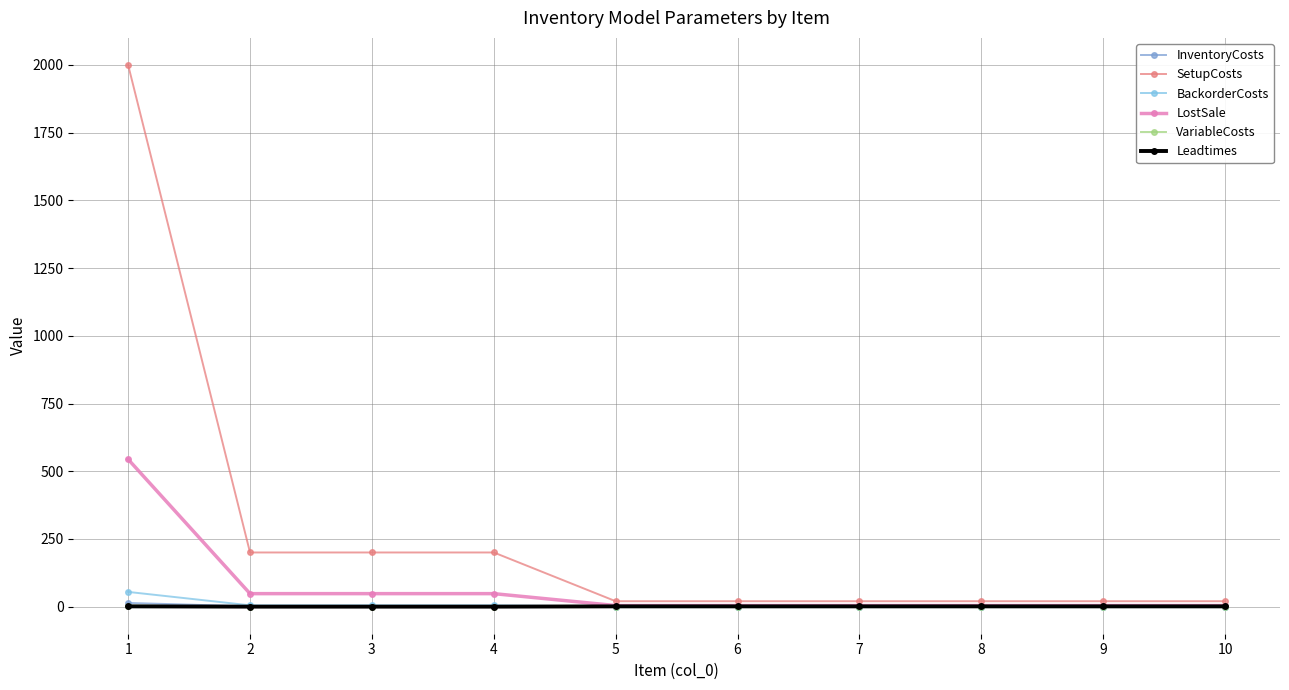

What is the total value across all series at 10?

25.5